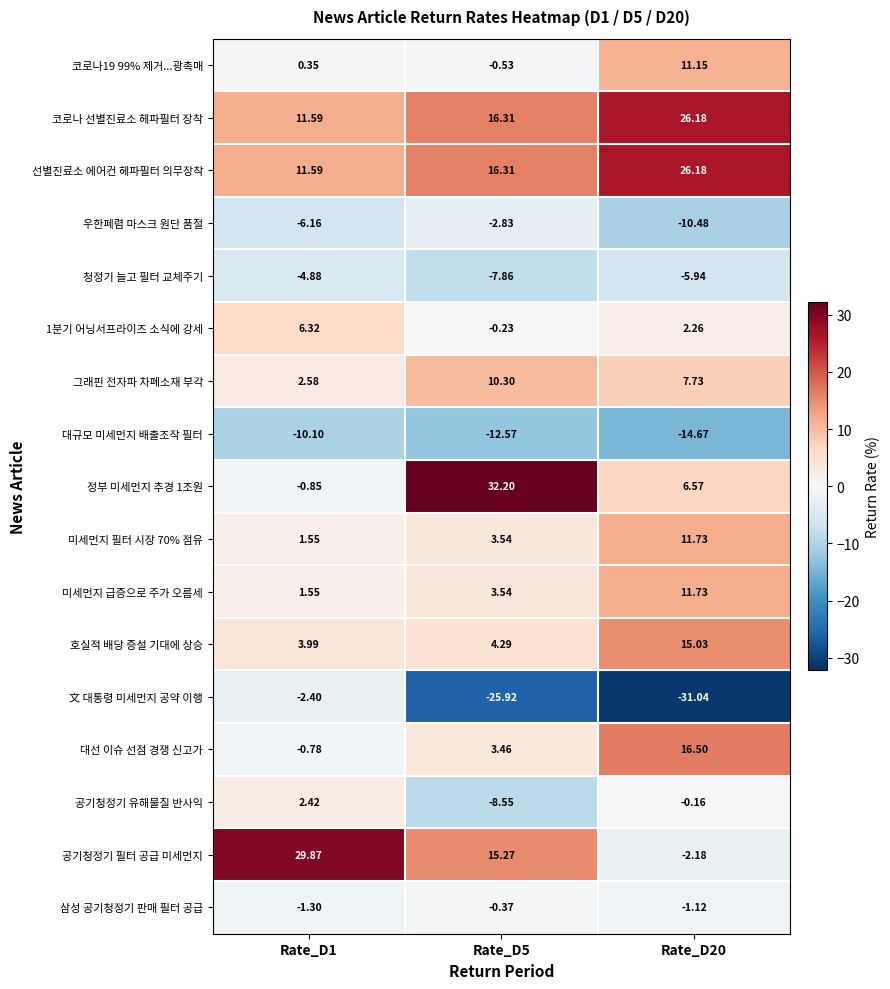

How many data points does each series have?

3